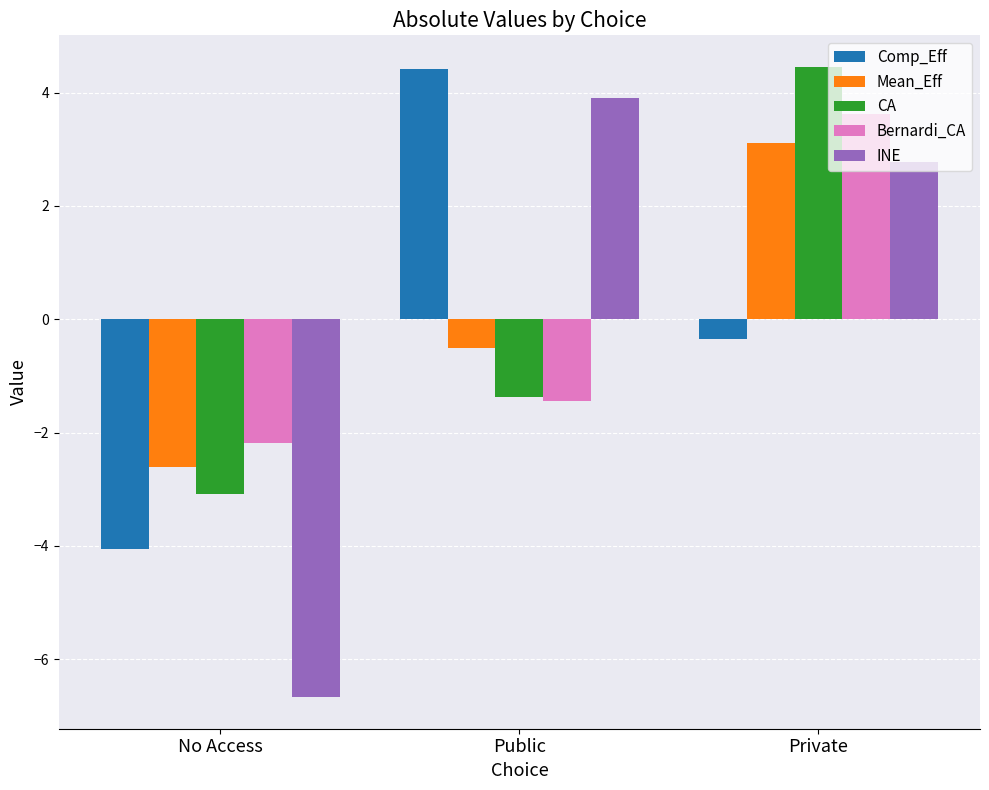

What is the smallest value displayed?

-6.7